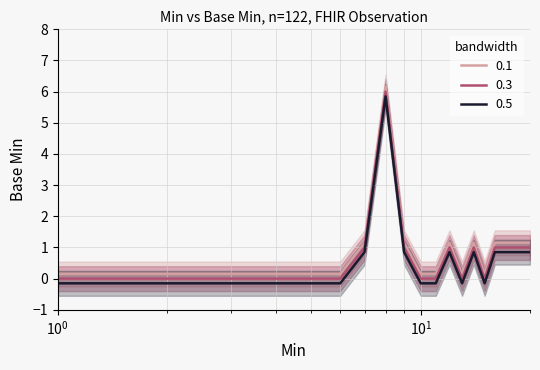

True or false: 0.5 and 0.1 intersect in this chart.

False